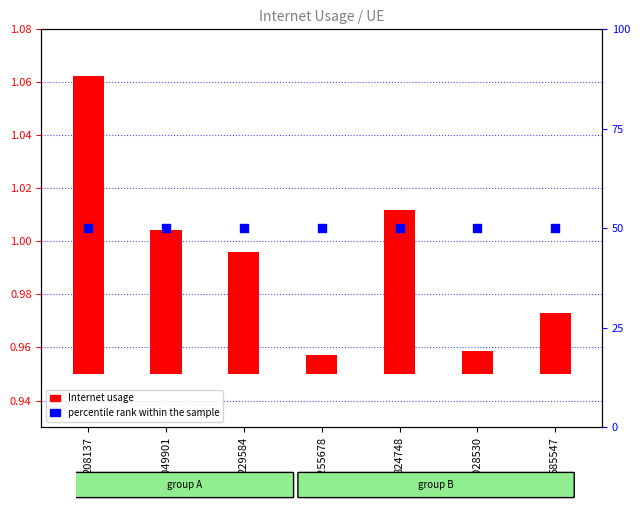

Is the value of percentile rank within the sample at 1255678 greater than the value of Internet usage at 1049901?

Yes